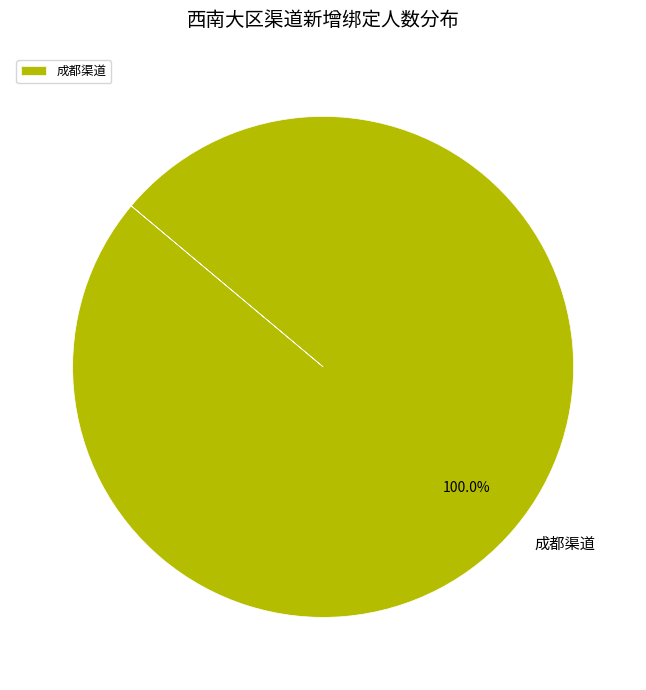

How many segments does this pie chart have?

1